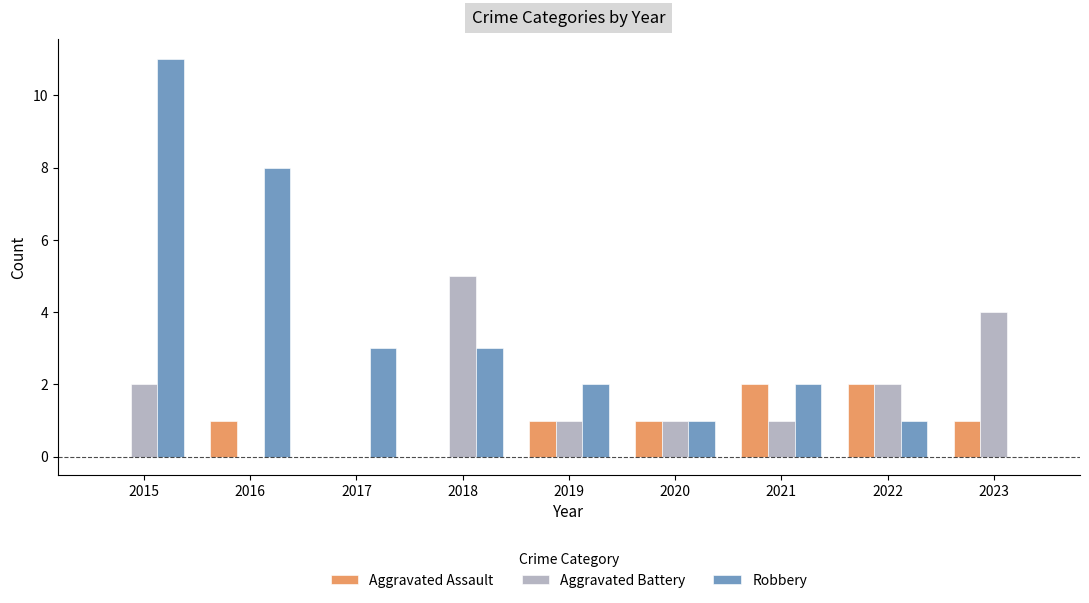

Is it true that Robbery equals 2 at 2018?

False